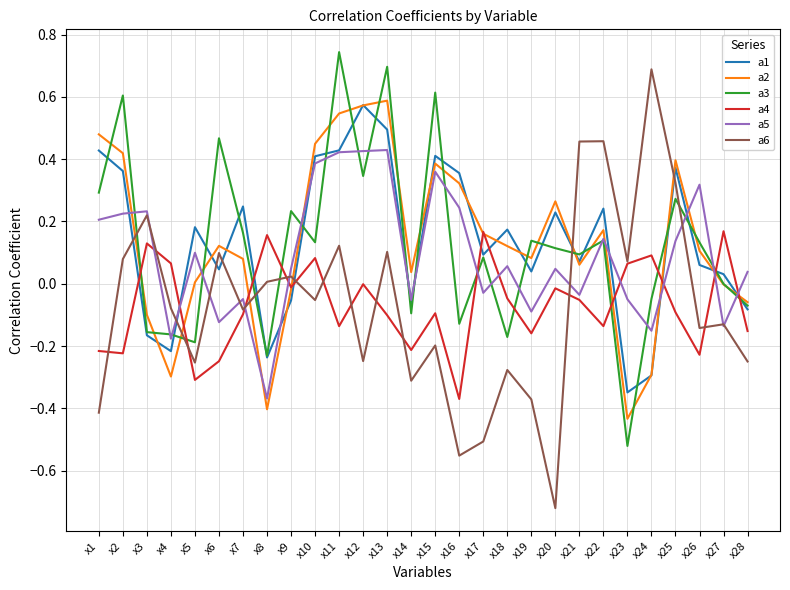

Which category has the highest value across all series?

x11